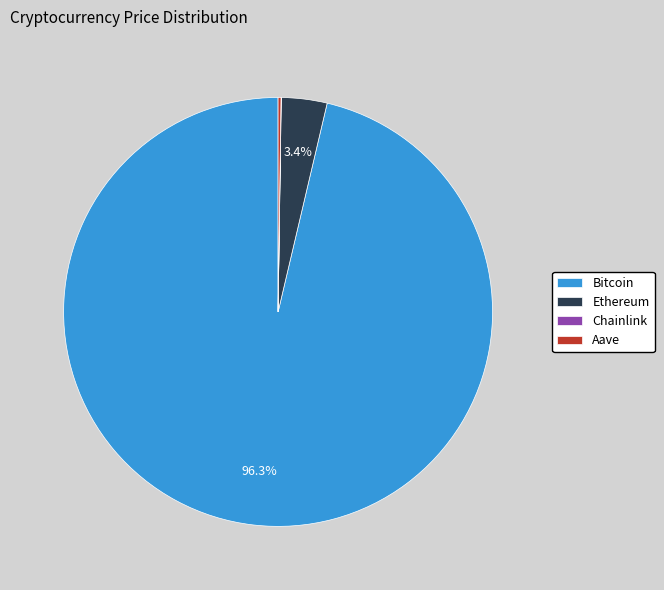

What is the largest slice in the pie chart?

Bitcoin